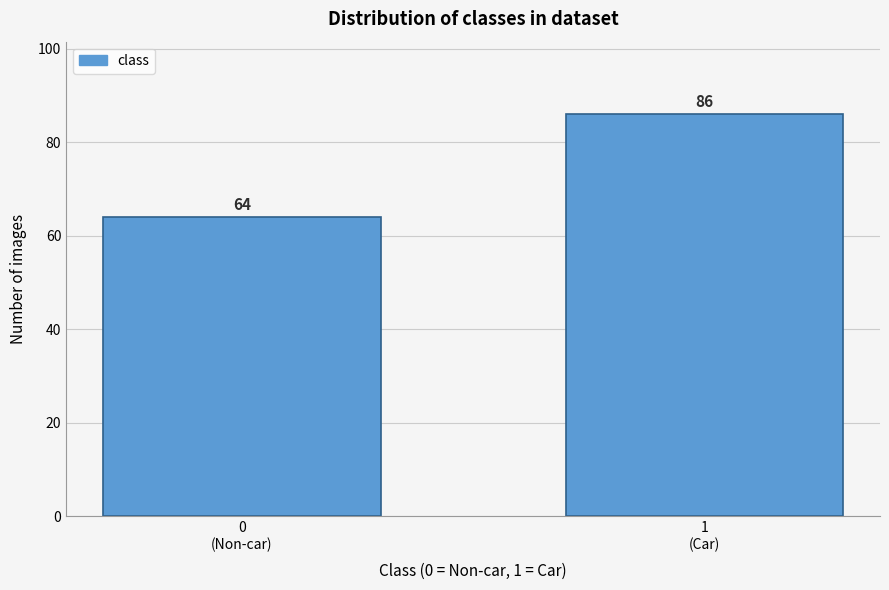

Reading left to right, transcribe all the data shown in this chart.

64	86